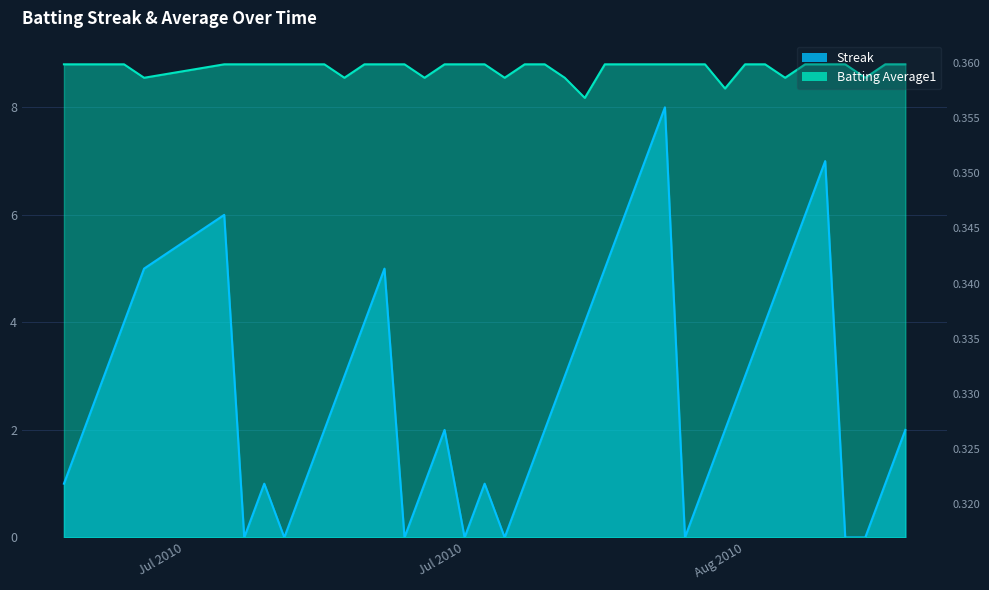

In Batting Average1, how many points are lower than both neighbors (excluding endpoints)?

8